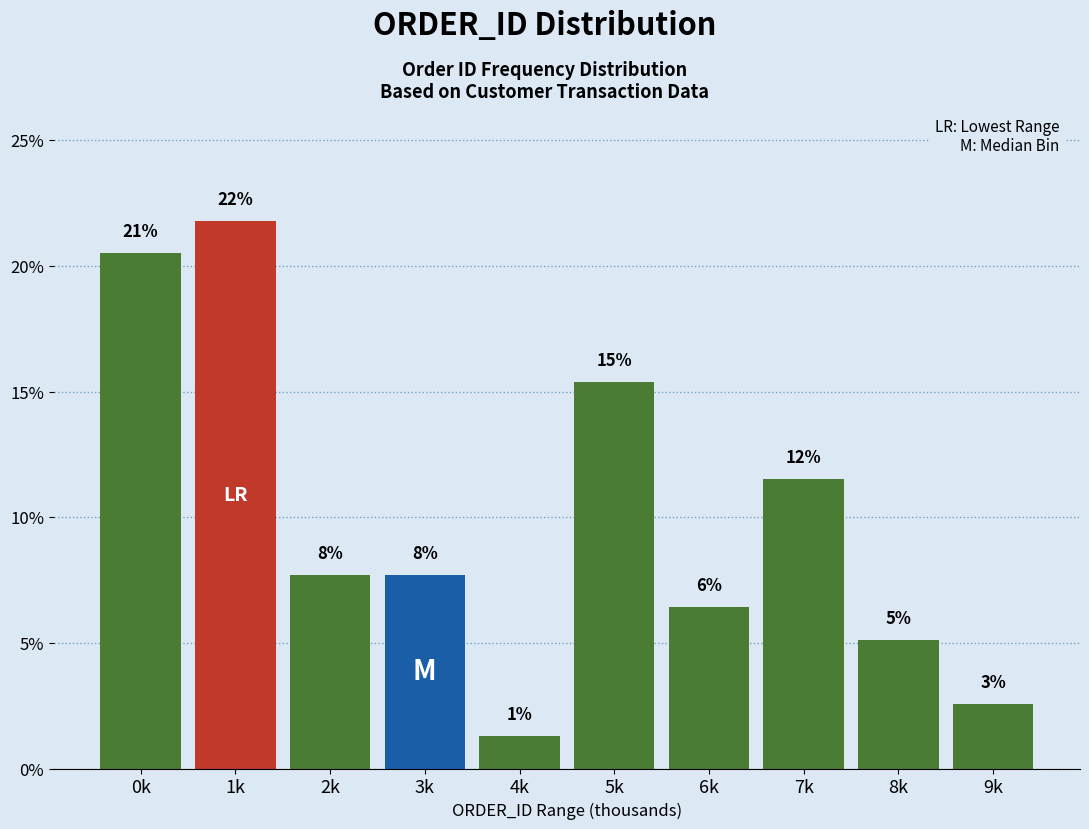

Are the bars horizontal?

No